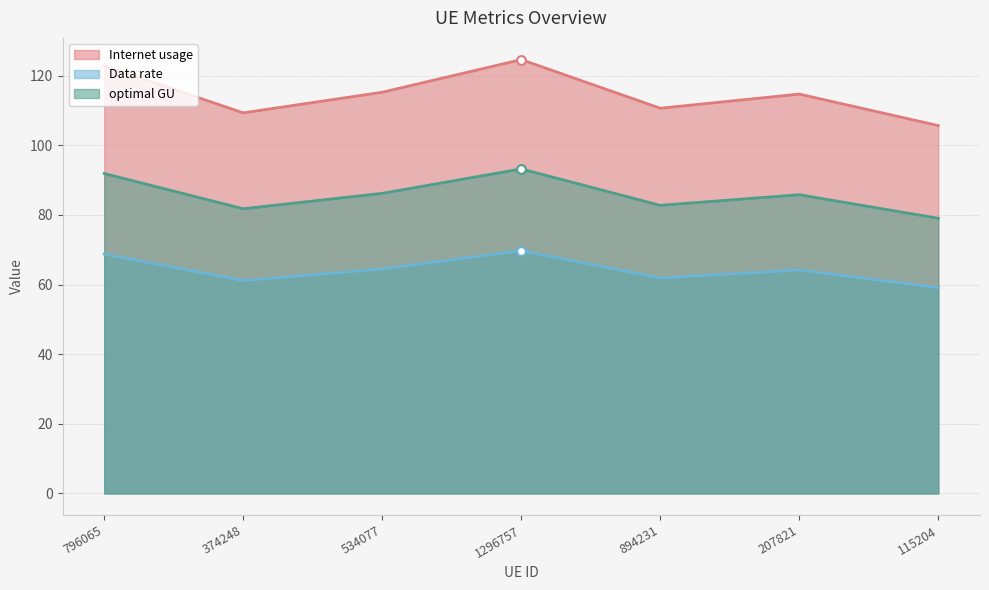

Which series has the widest spread of Y values?

Internet usage